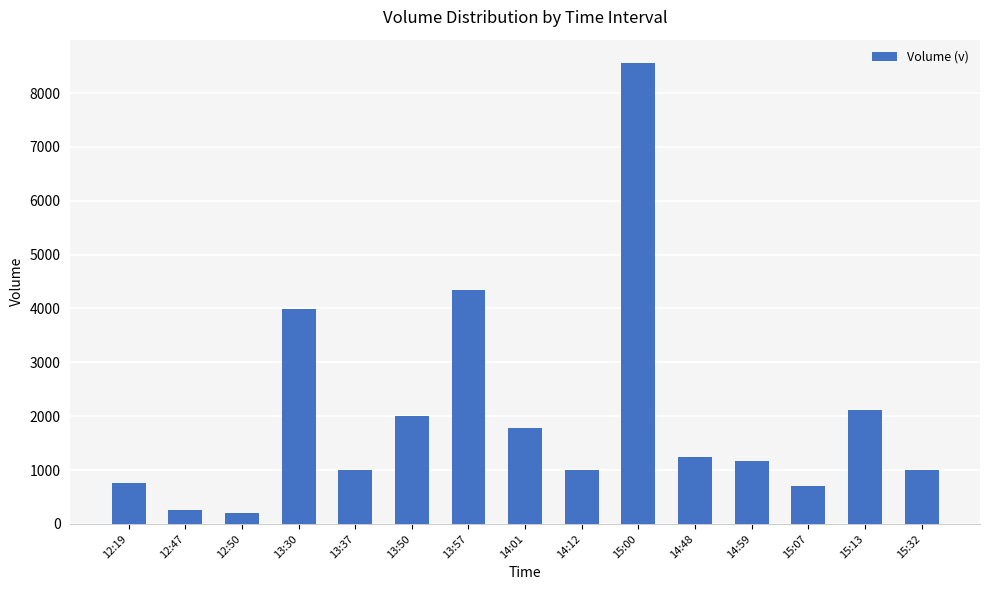

The value at 14:59 is 613. True or false?

False